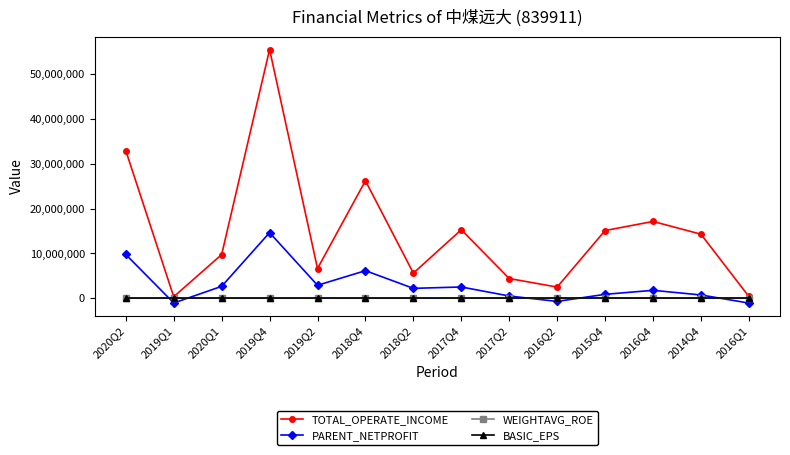

Which series has the widest spread of values?

TOTAL_OPERATE_INCOME